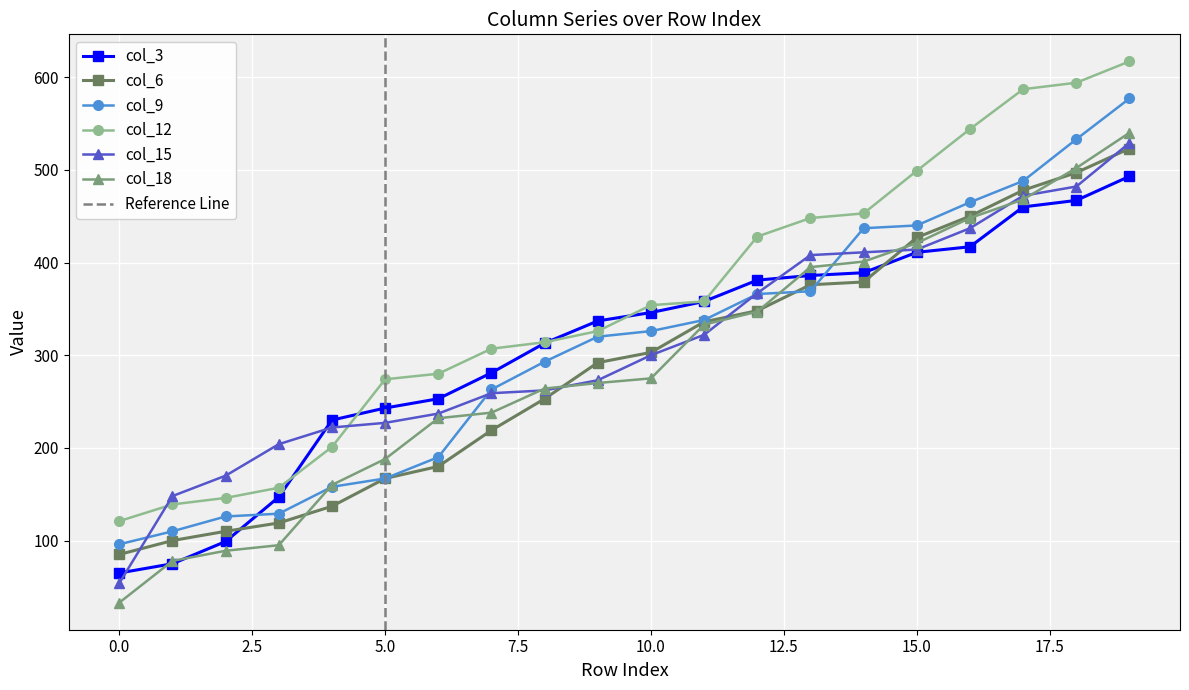

How many values in the col_12 series exceed 354?

9